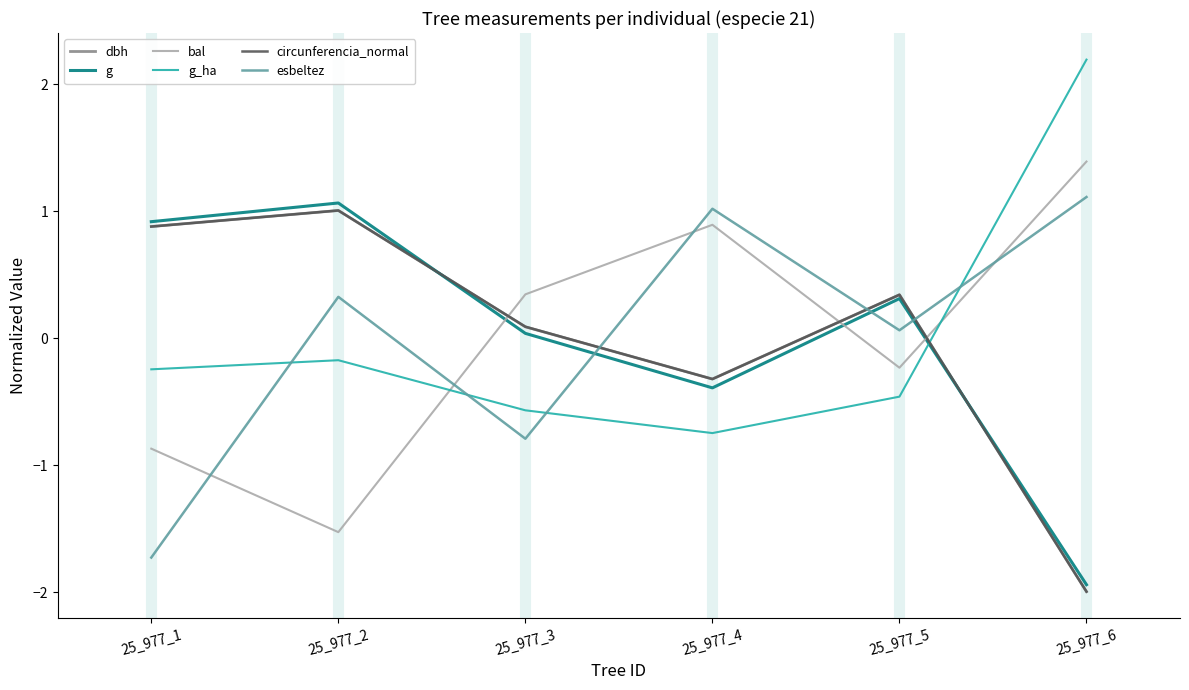

True or false: dbh has a value of 0.2 at 25_977_5.

False